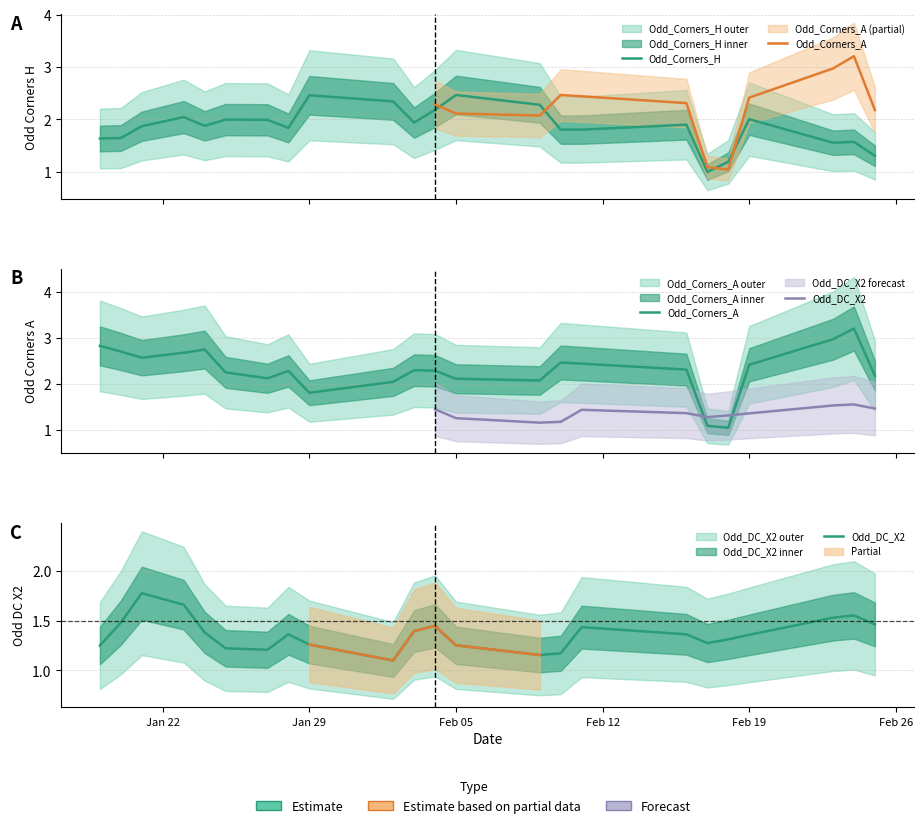

Reading left to right, transcribe all the data shown in this chart.

Odd_Corners_H: 1.6	1.6	1.9	2.0	1.9	2.0	2.0	1.8	2.5	2.3	1.9	2.2	2.5	2.3	1.8	1.8	1.9	1.0	1.2	2.0	1.6	1.6	1.3
Odd_Corners_A: 2.8	2.7	2.6	2.7	2.8	2.3	2.1	2.3	1.8	2.0	2.3	2.3	2.1	2.1	2.5	2.4	2.3	1.1	1.0	2.4	3.0	3.2	2.2
Odd_DC_X2: 1.2	1.5	1.8	1.7	1.4	1.2	1.2	1.4	1.3	1.1	1.4	1.4	1.3	1.2	1.2	1.4	1.4	1.3	1.3	1.4	1.5	1.6	1.5